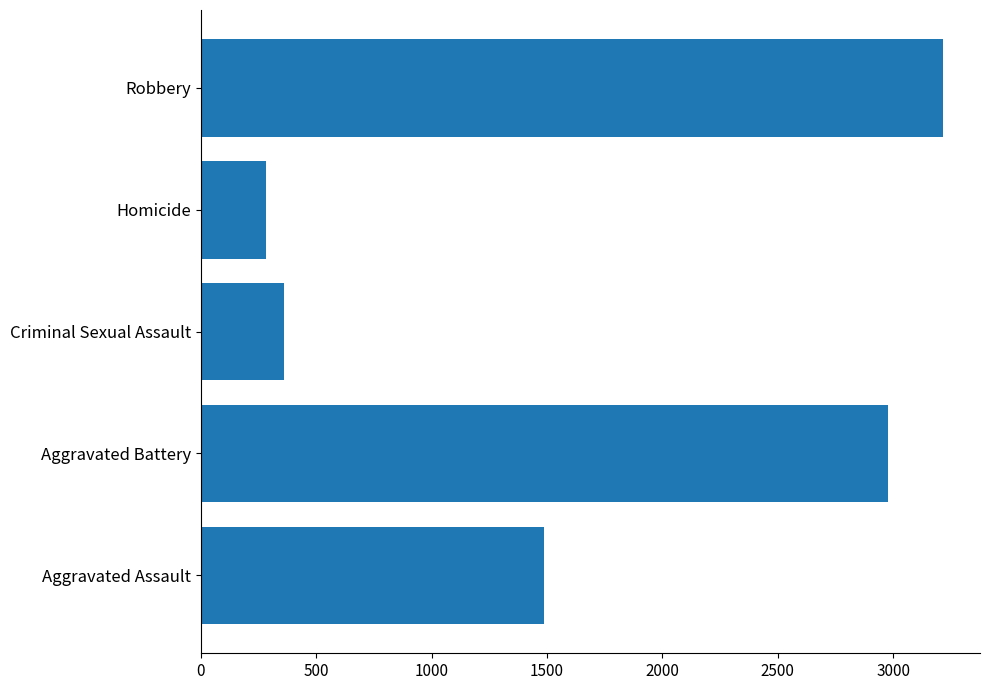

Is it true that the value at Criminal Sexual Assault is 358?

True